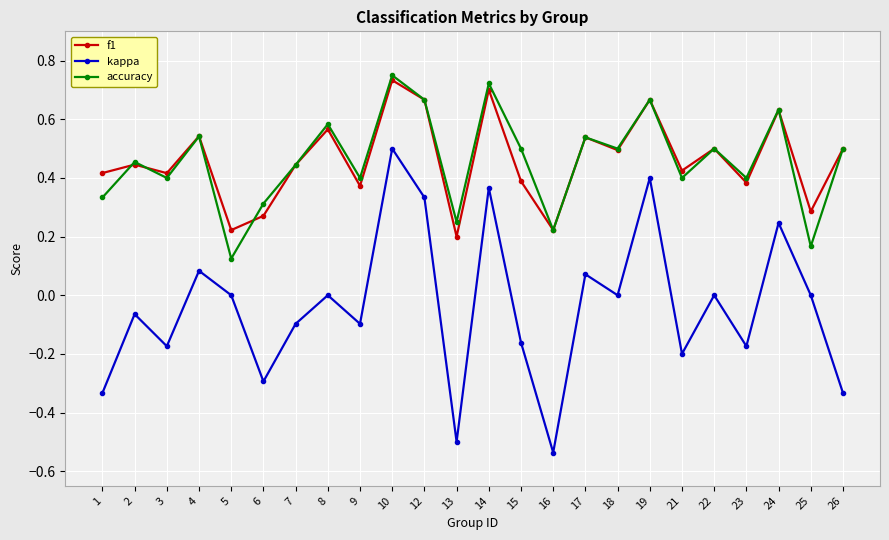

True or false: kappa and accuracy intersect in this chart.

False